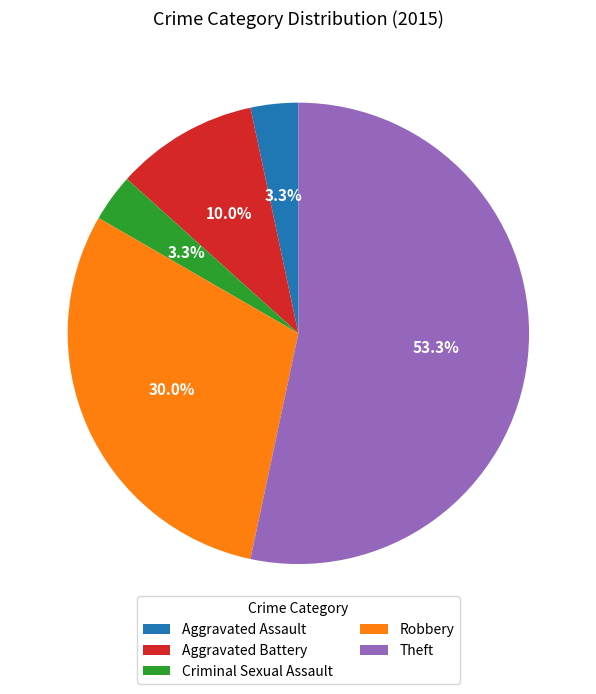

What is the largest slice in the pie chart?

Theft